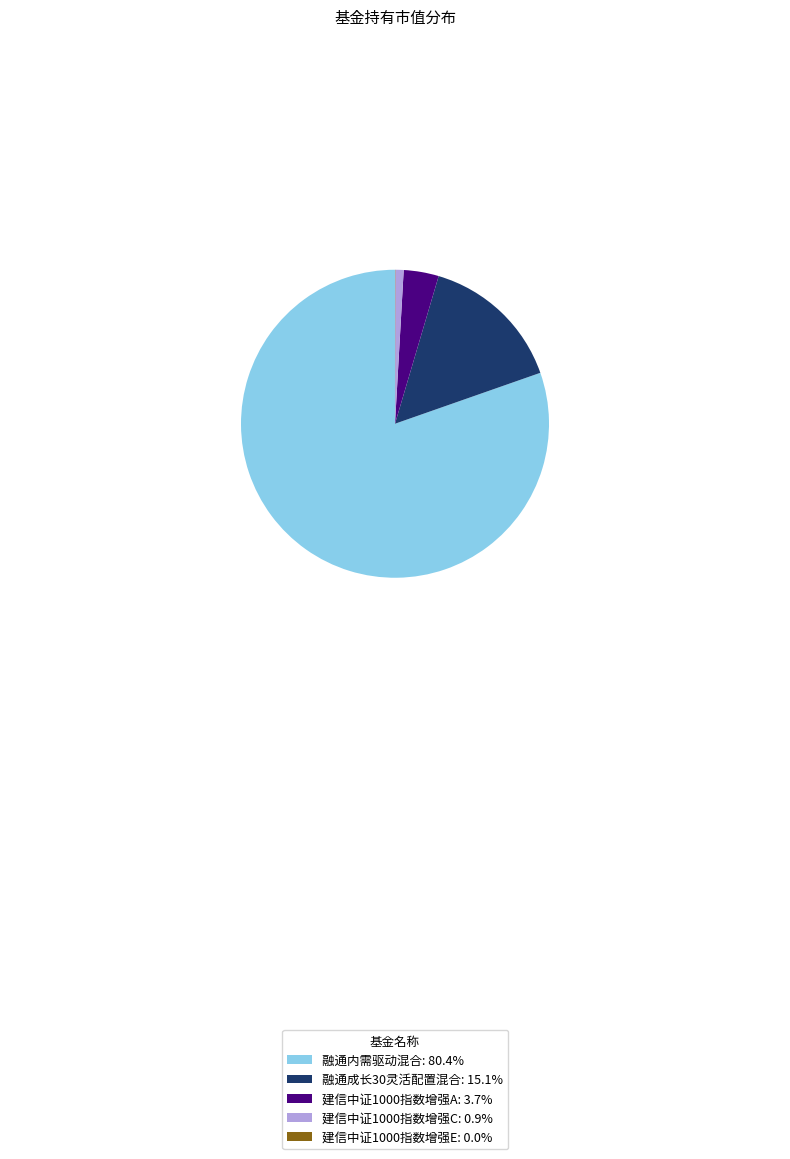

Does 建信中证1000指数增强C: 0.9% account for over 50% of the chart?

No